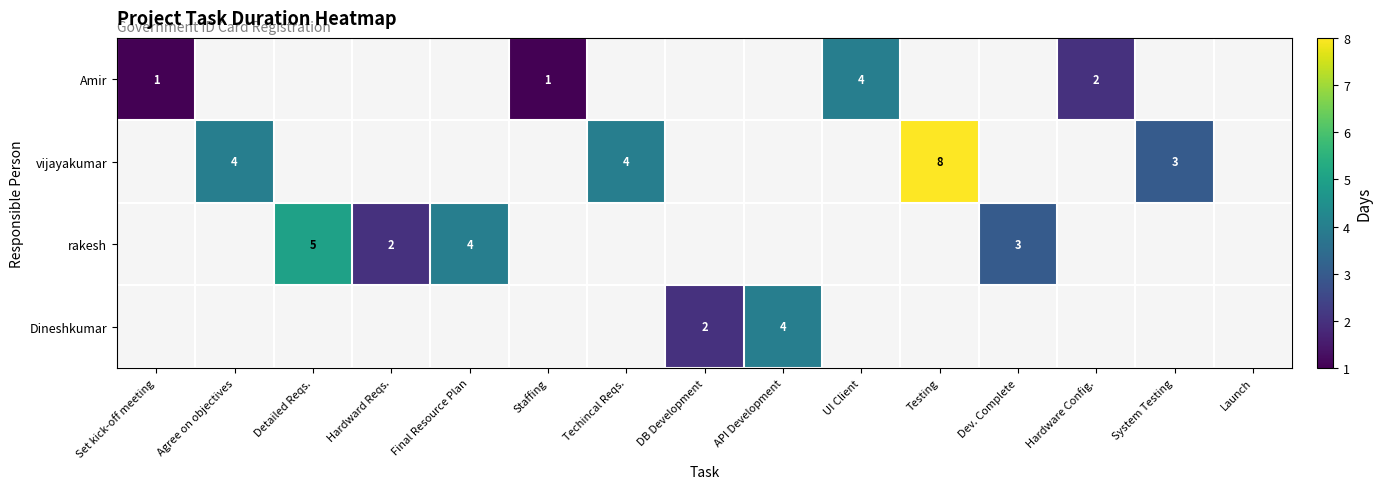

The vijayakumar series shows 4 at Techincal Reqs.. True or false?

True